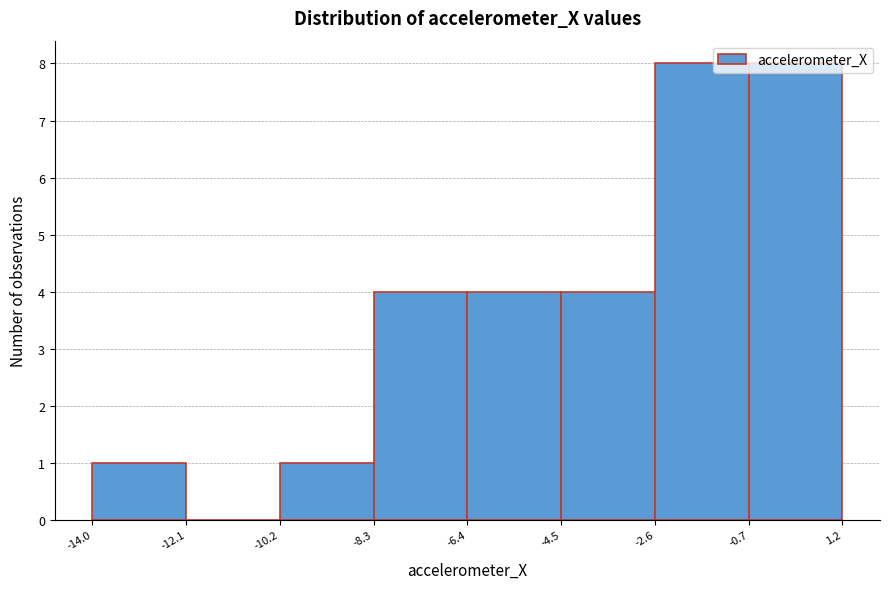

How tall is the bar that spans -10.2 to -8.3 on the x-axis? The values are not printed on the chart, so give them approximately, as read against the axis.

1